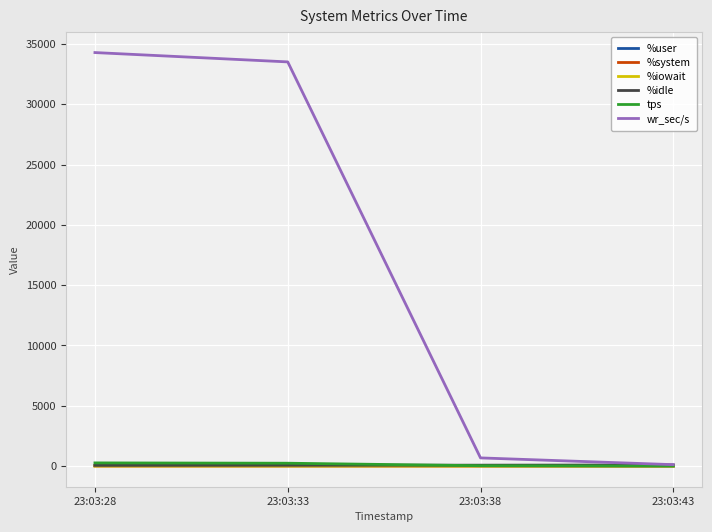

The %idle series shows 55.2 at 23:03:28. True or false?

True